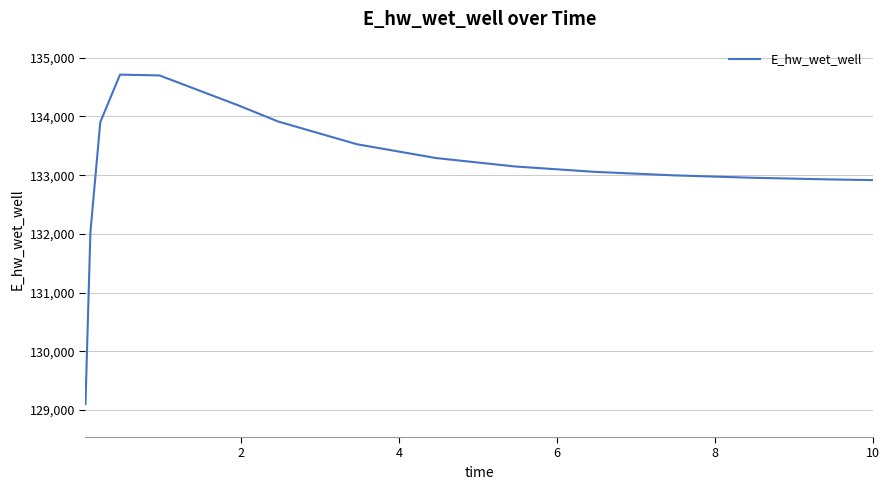

What is the minimum value shown in the chart?

129101.6